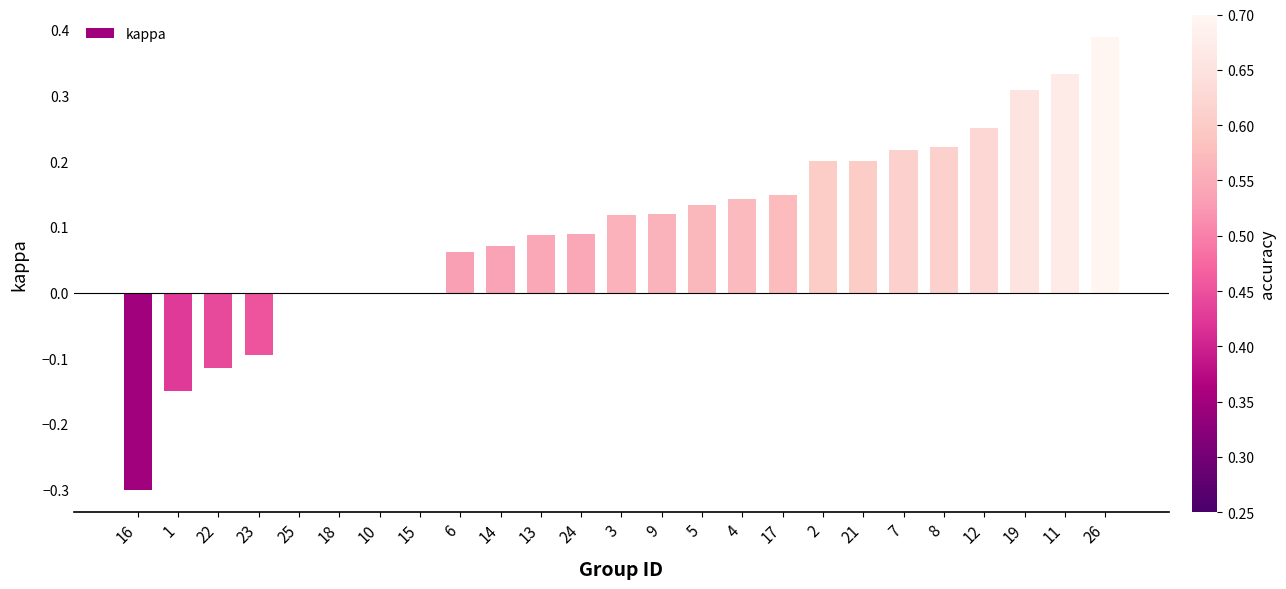

Which category has the highest value across all series?

26